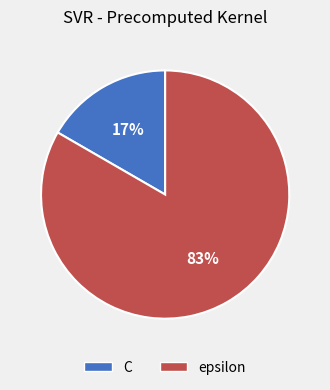

To the nearest percent, what is the combined percentage of C and epsilon?

100%